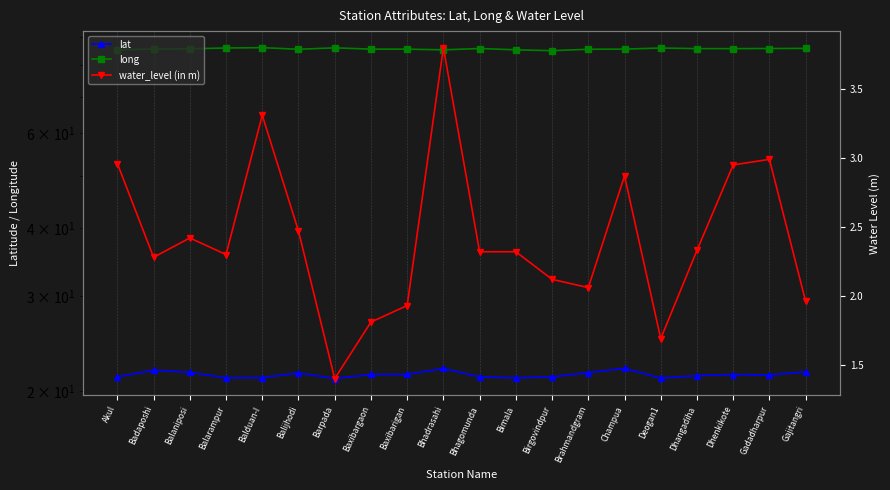

What position from the right is Bhadrasahi?

11